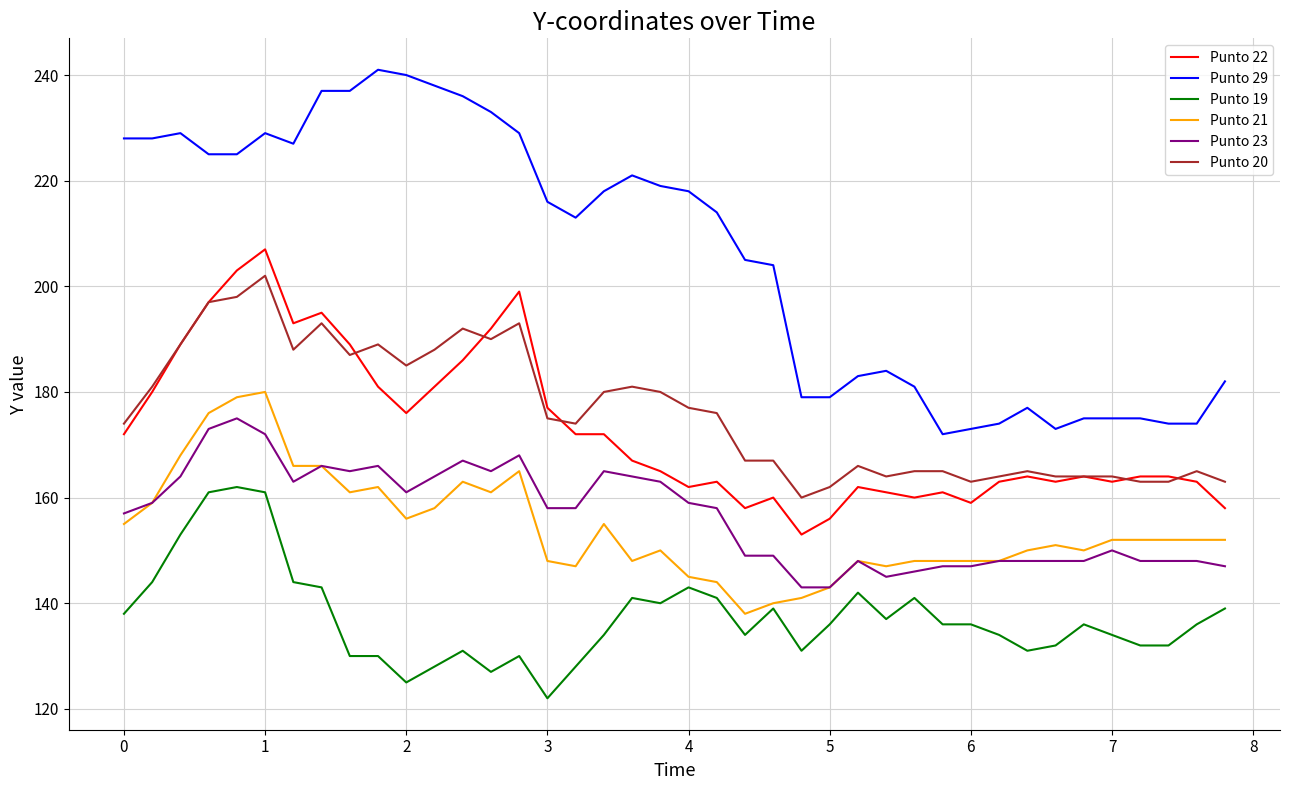

How many distinct data groups are displayed?

6